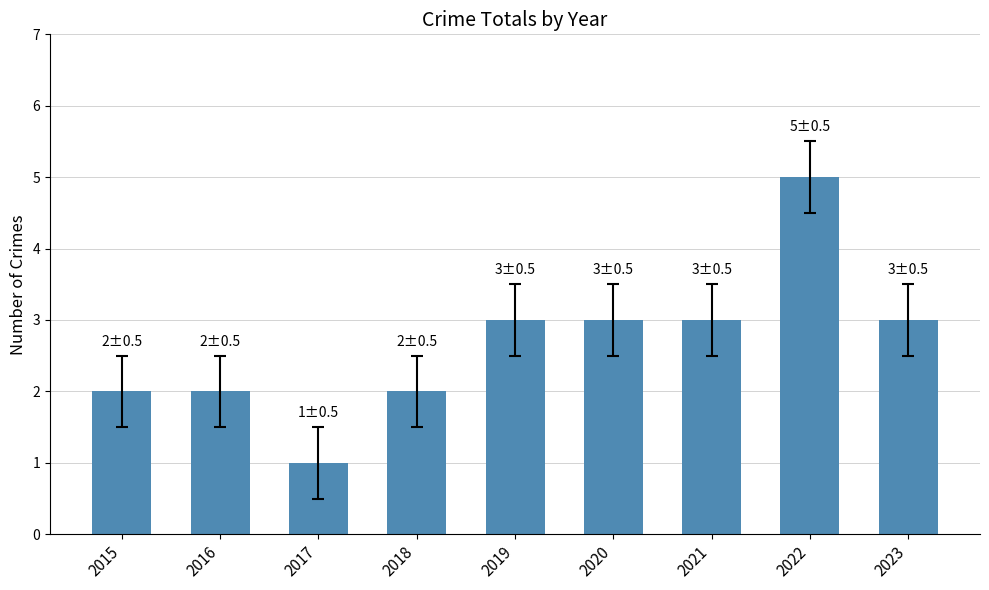

Approximately how many times larger is the value at 2016 compared to 2023?

0.7